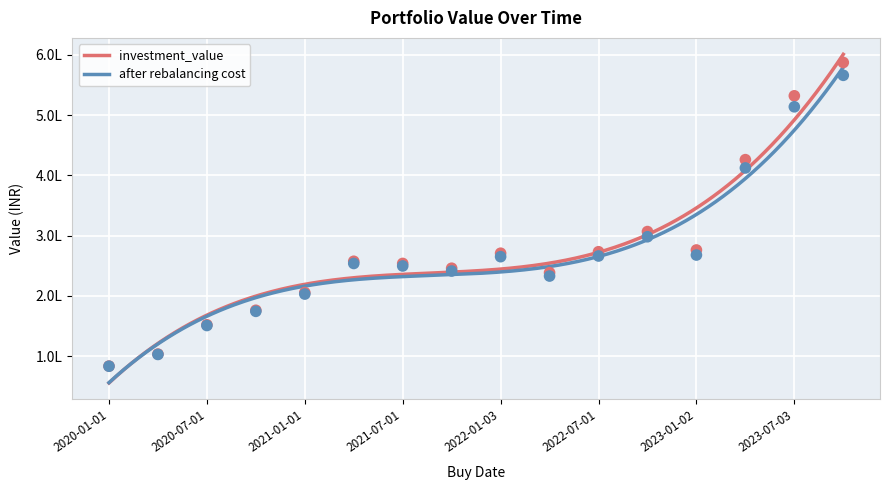

Which series reaches the minimum Y coordinate?

after rebalancing cost